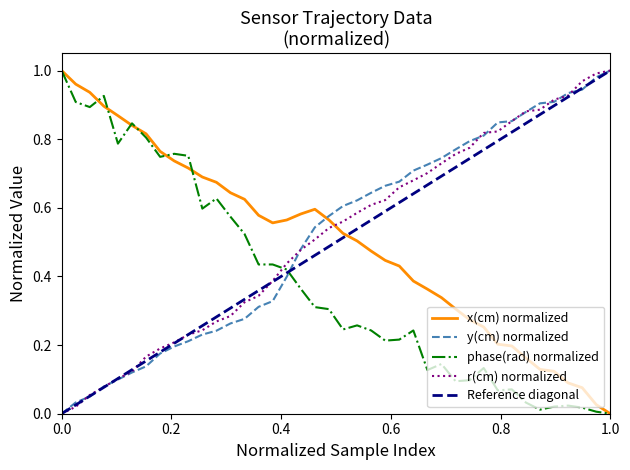

After their last crossing, which series has the higher values: phase(rad) normalized or r(cm) normalized?

r(cm) normalized